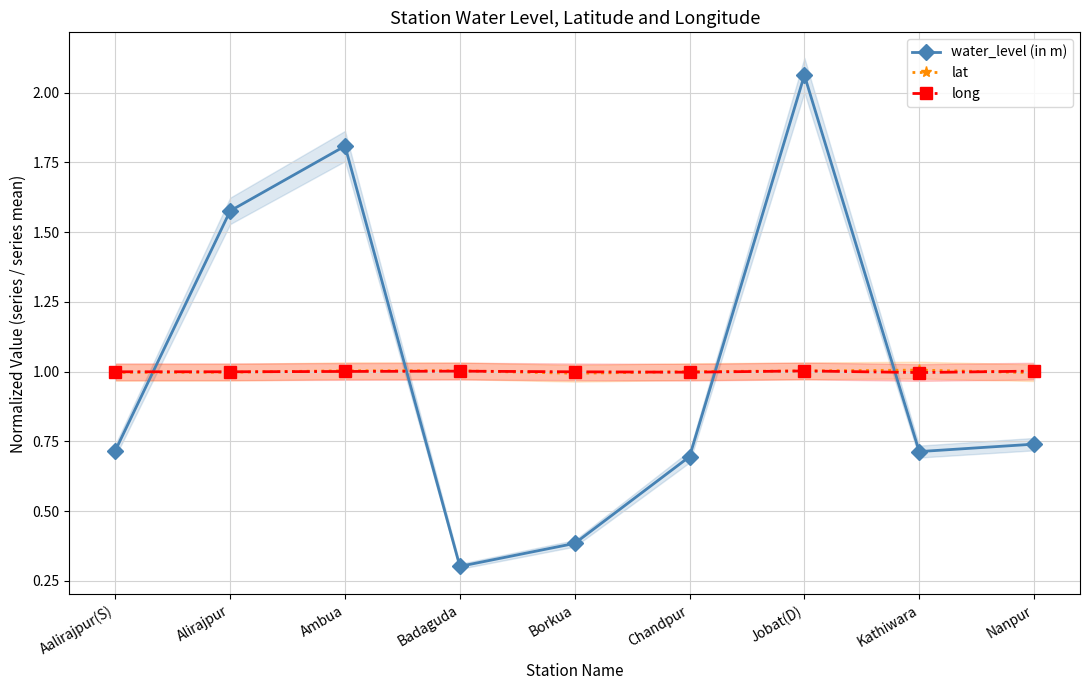

What is the label of the 8th point from the right?

Alirajpur